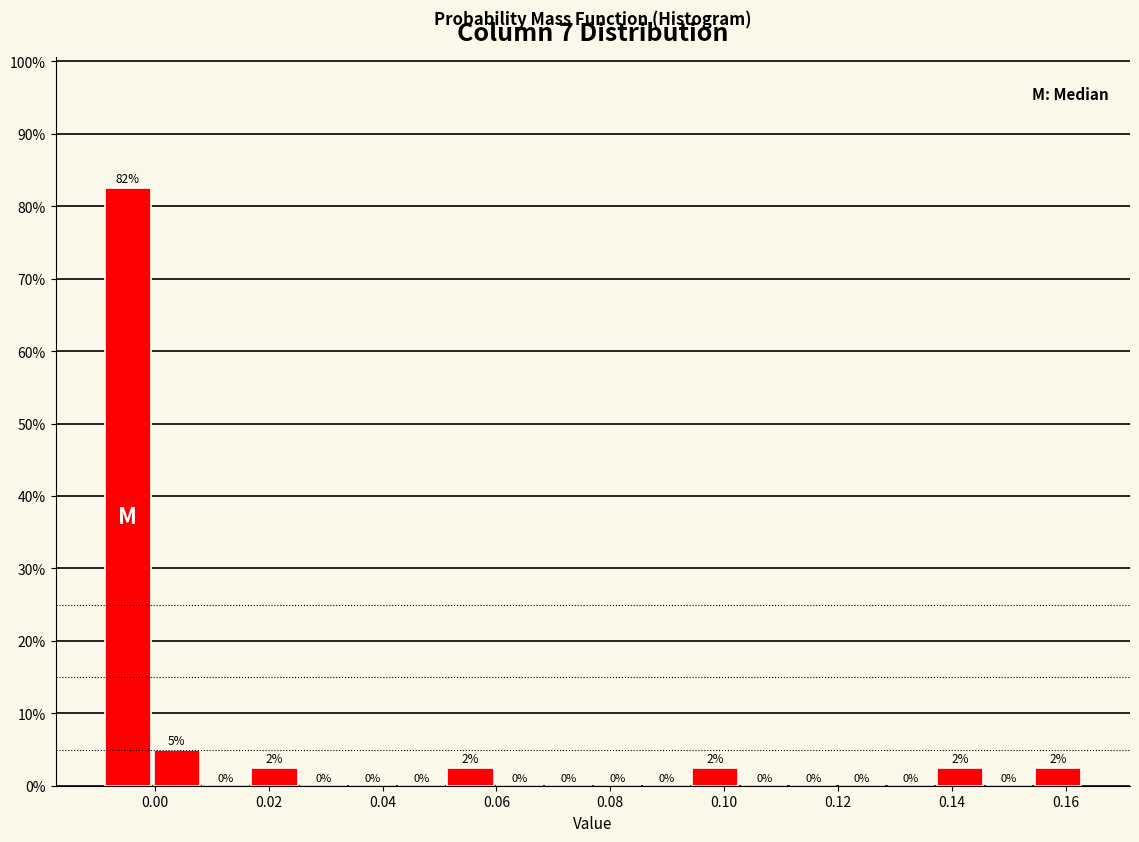

Which range on the x-axis has the tallest bar?

-0.010 to 0.000